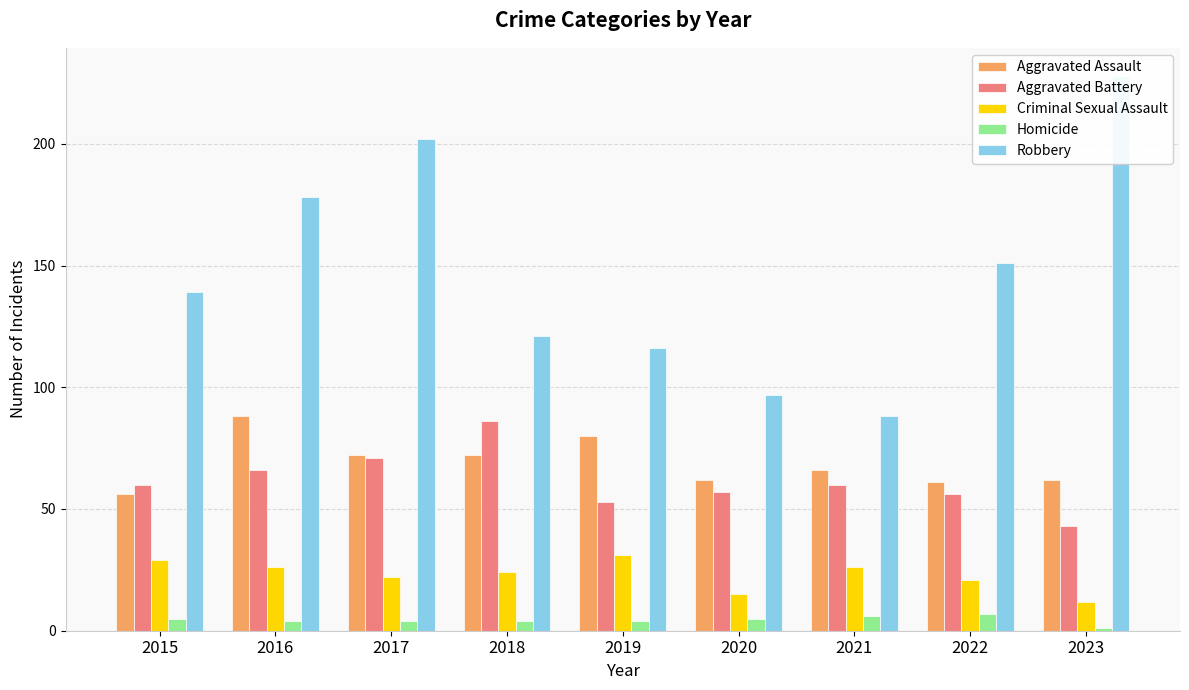

At how many categories does at least one series exceed 124?

5